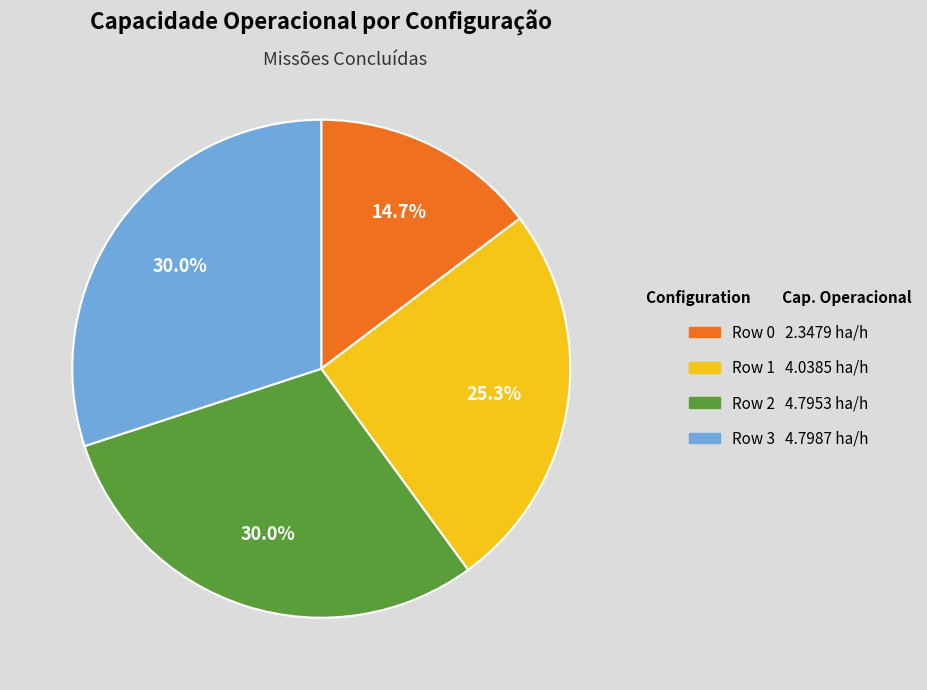

Do Row 2 and Row 0 together represent more than half of the pie?

No